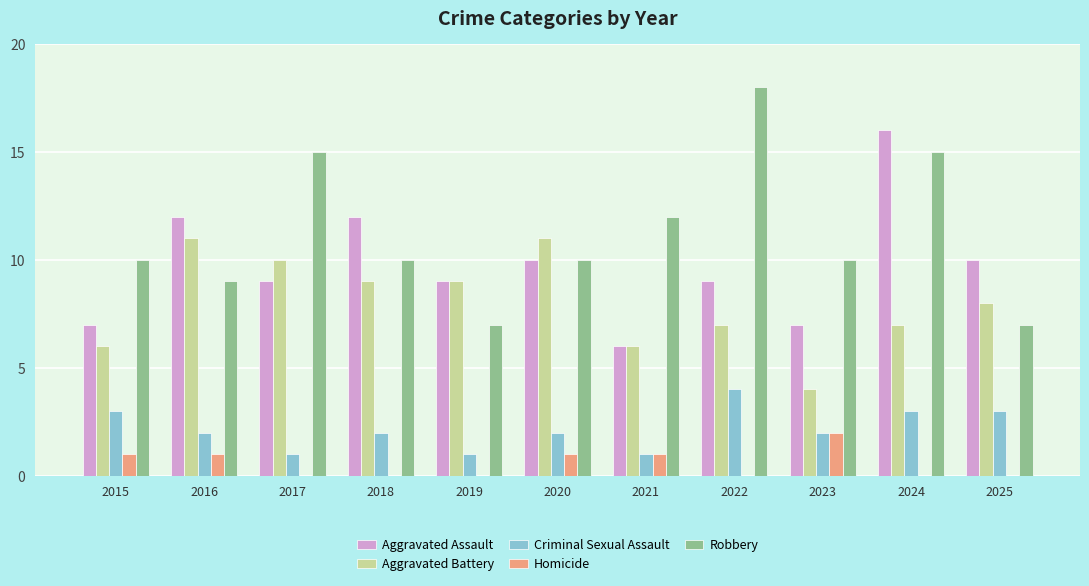

The Aggravated Assault series shows 9 at 2019. True or false?

True